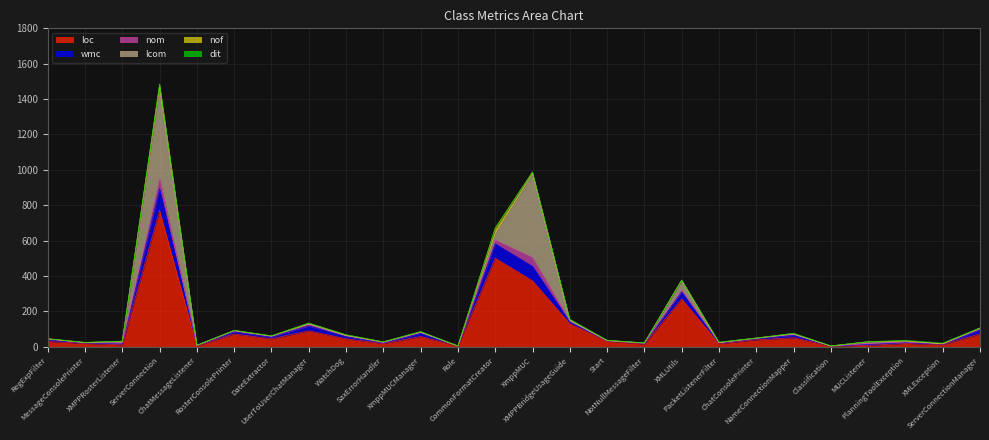

Does the chart have visible grid lines?

Yes